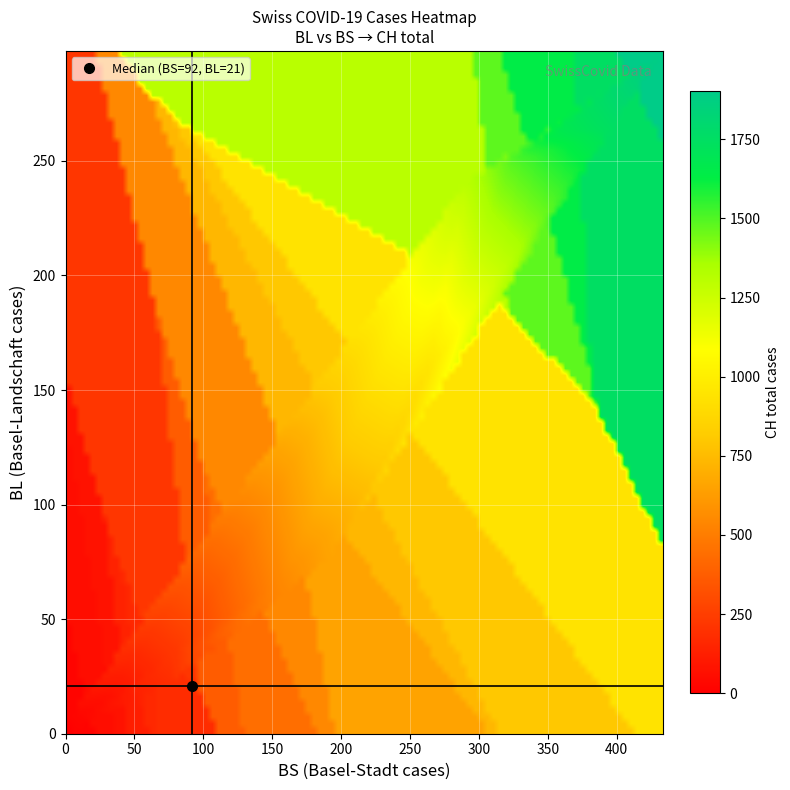

Count the number of categories in the chart.

40